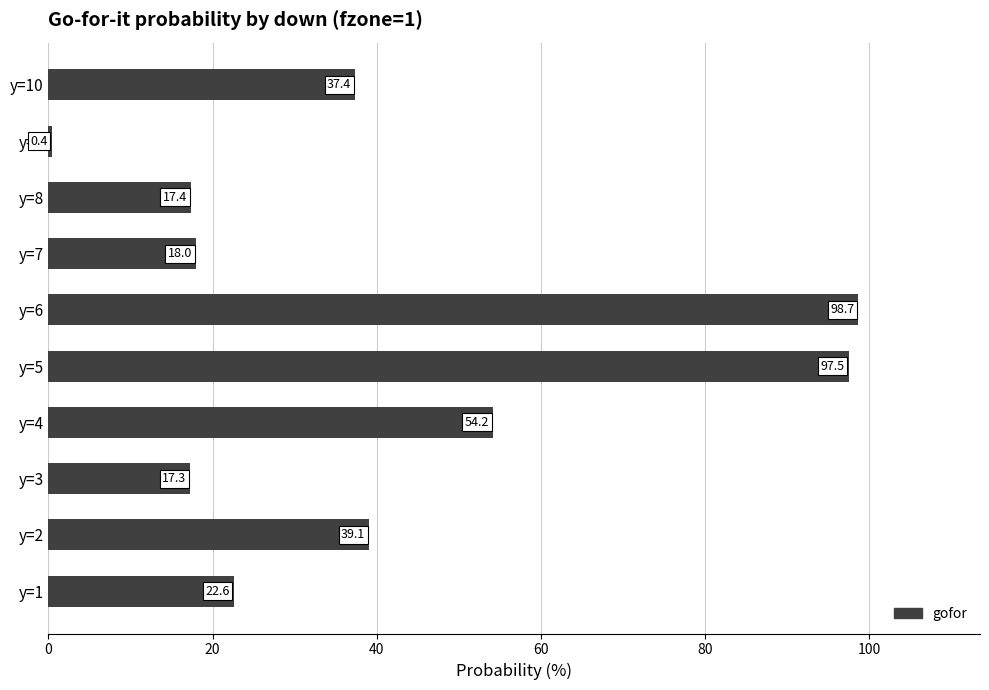

Does the chart contain any negative values?

No